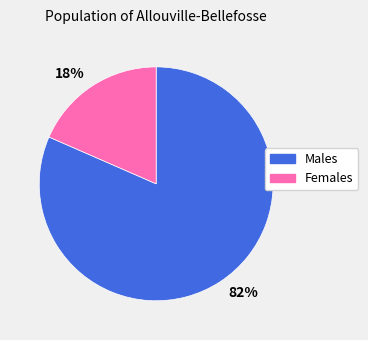

Between 18% and 82%, which is larger?

82%